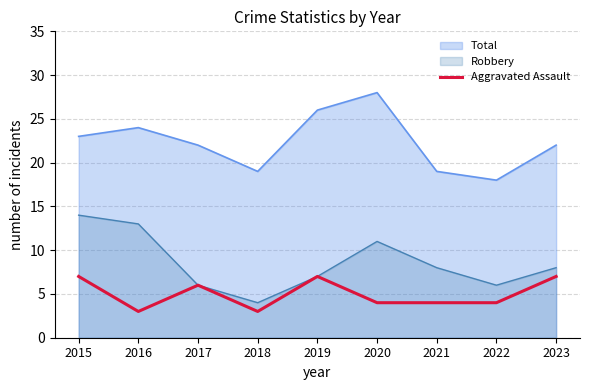

True or false: there are more than 1 points higher than both neighbors.

True